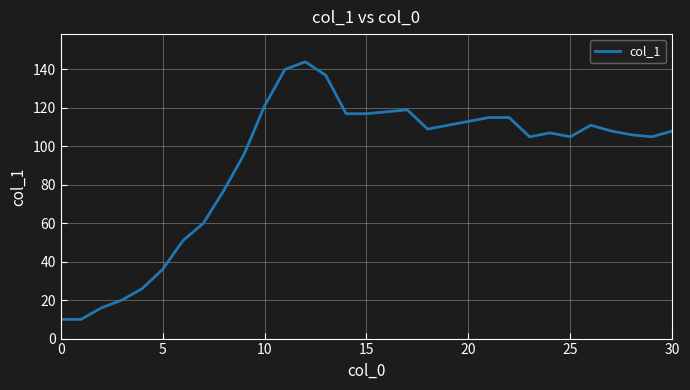

What is the greatest value displayed?

144